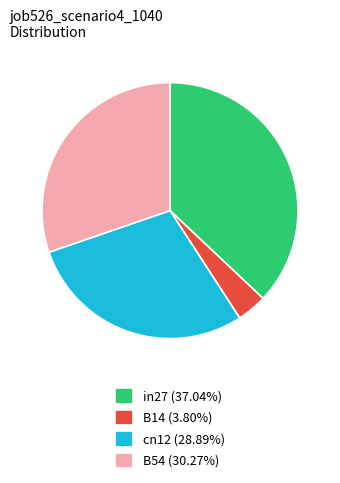

Does B54 (30.27%) account for over 50% of the chart?

No